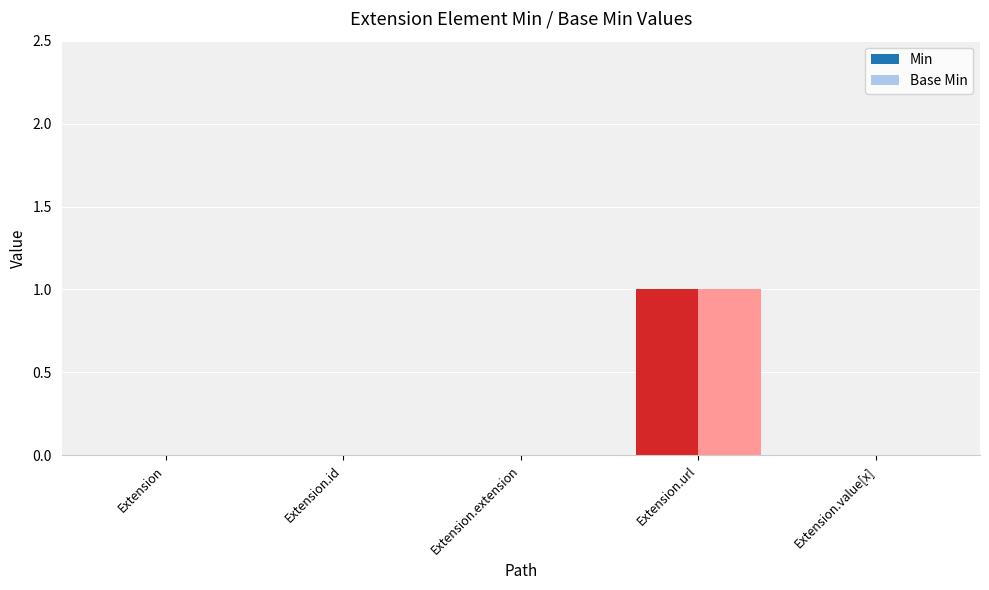

Are the bars grouped side by side (vs. stacked)?

Yes